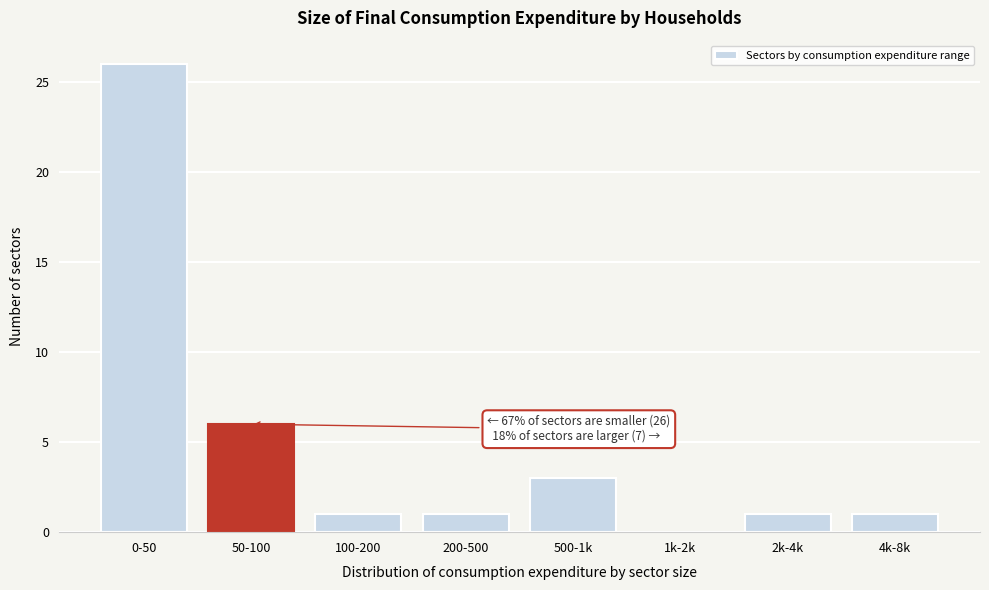

Reading left to right, list all the values displayed in this chart.

0-50=26	50-100=6	100-200=1	200-500=1	500-1k=3	1k-2k=0	2k-4k=1	4k-8k=1